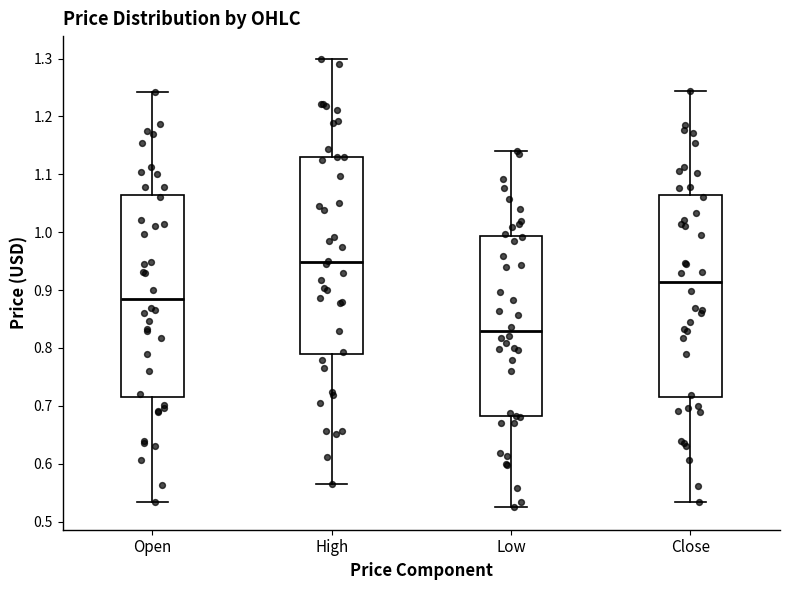

Which box's median line is the lowest?

Low